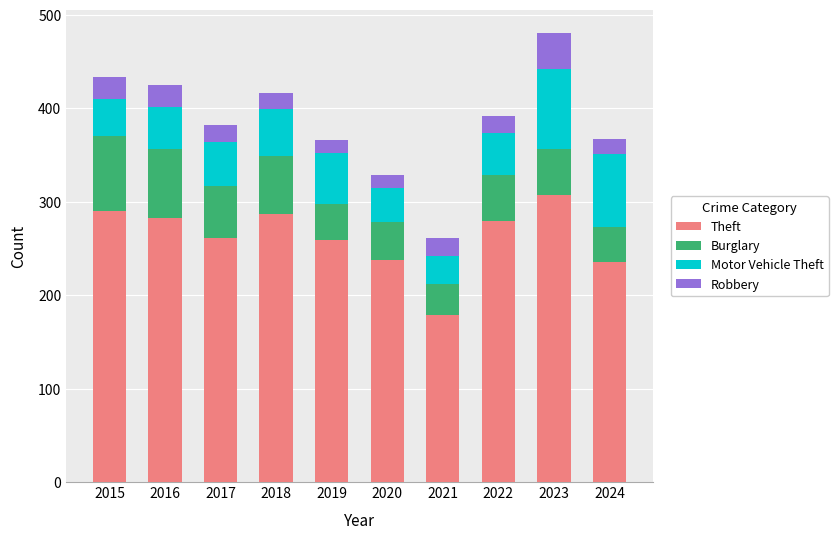

What is the lowest value of the Theft series?

179